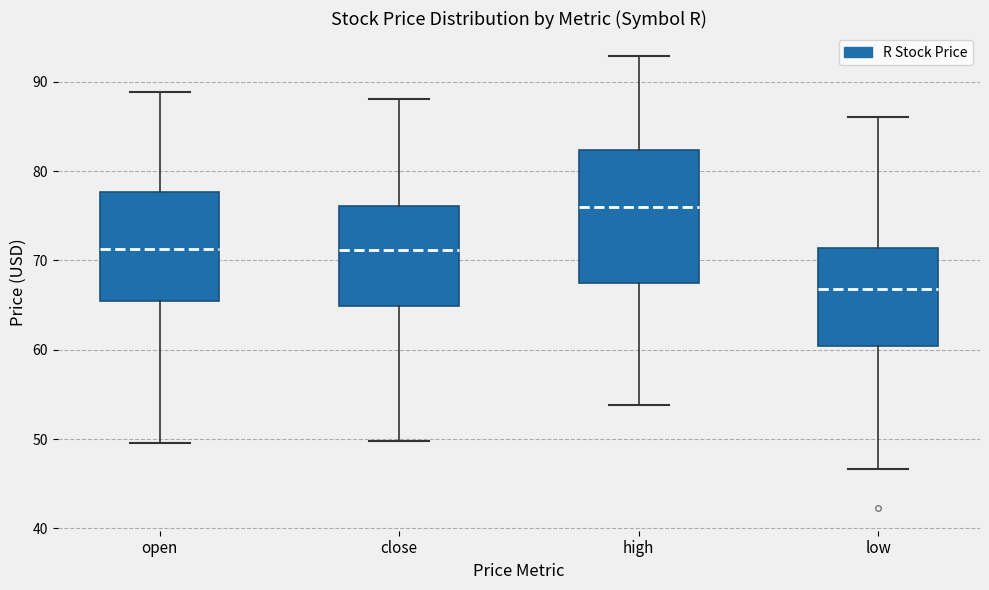

Which box is the tallest, from its lower edge to its upper edge?

high